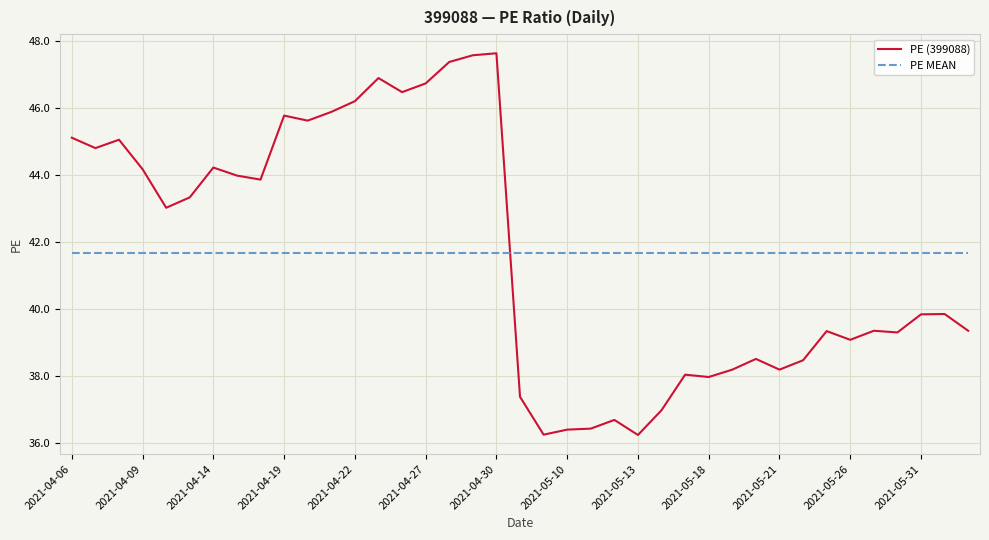

After their last crossing, which series has the higher values: PE (399088) or PE MEAN?

PE MEAN